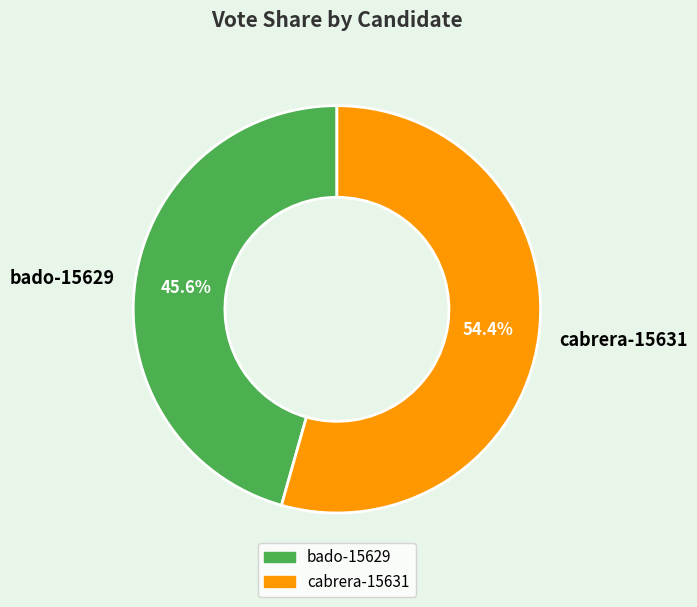

Rank the categories by value from highest to lowest.

cabrera-15631, bado-15629